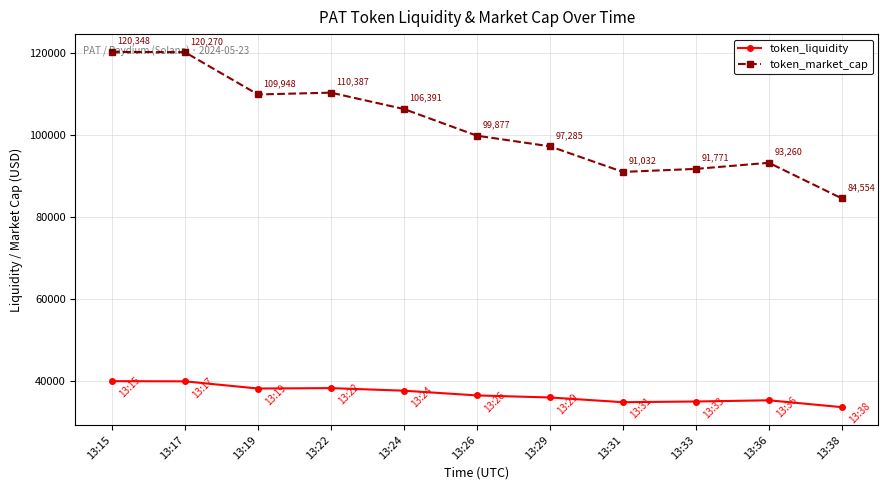

True or false: token_market_cap has a value of 141738.1 at 13:38.

False